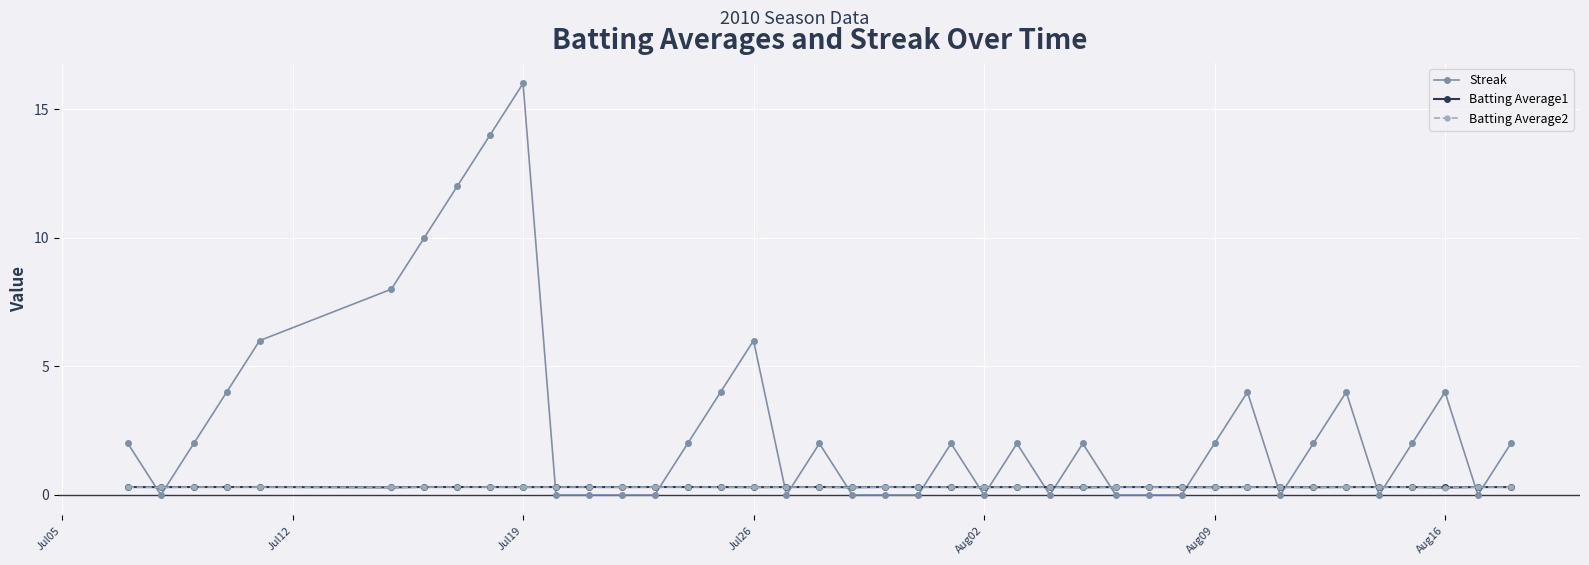

Which series has the widest spread of values?

Streak